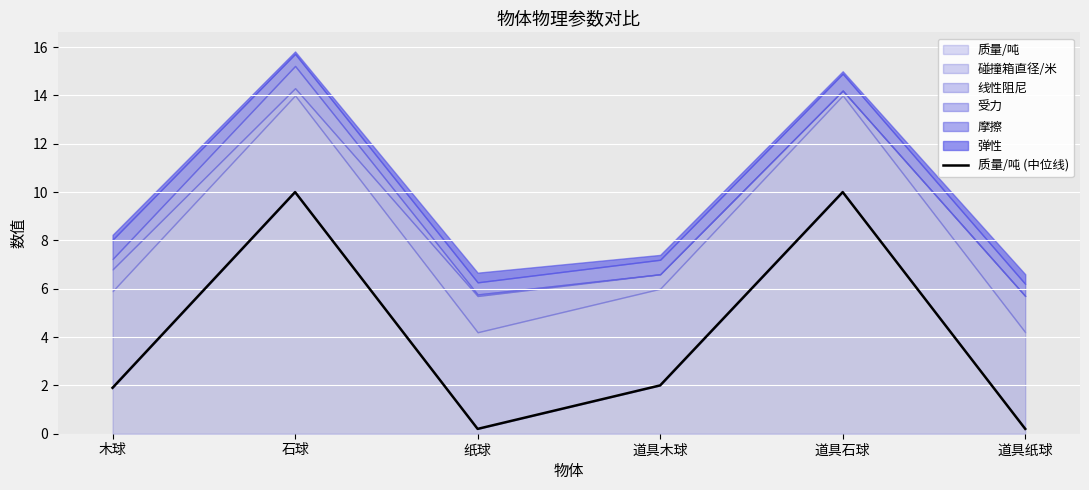

Is it true that 质量/吨 equals 3.6 at 道具木球?

False